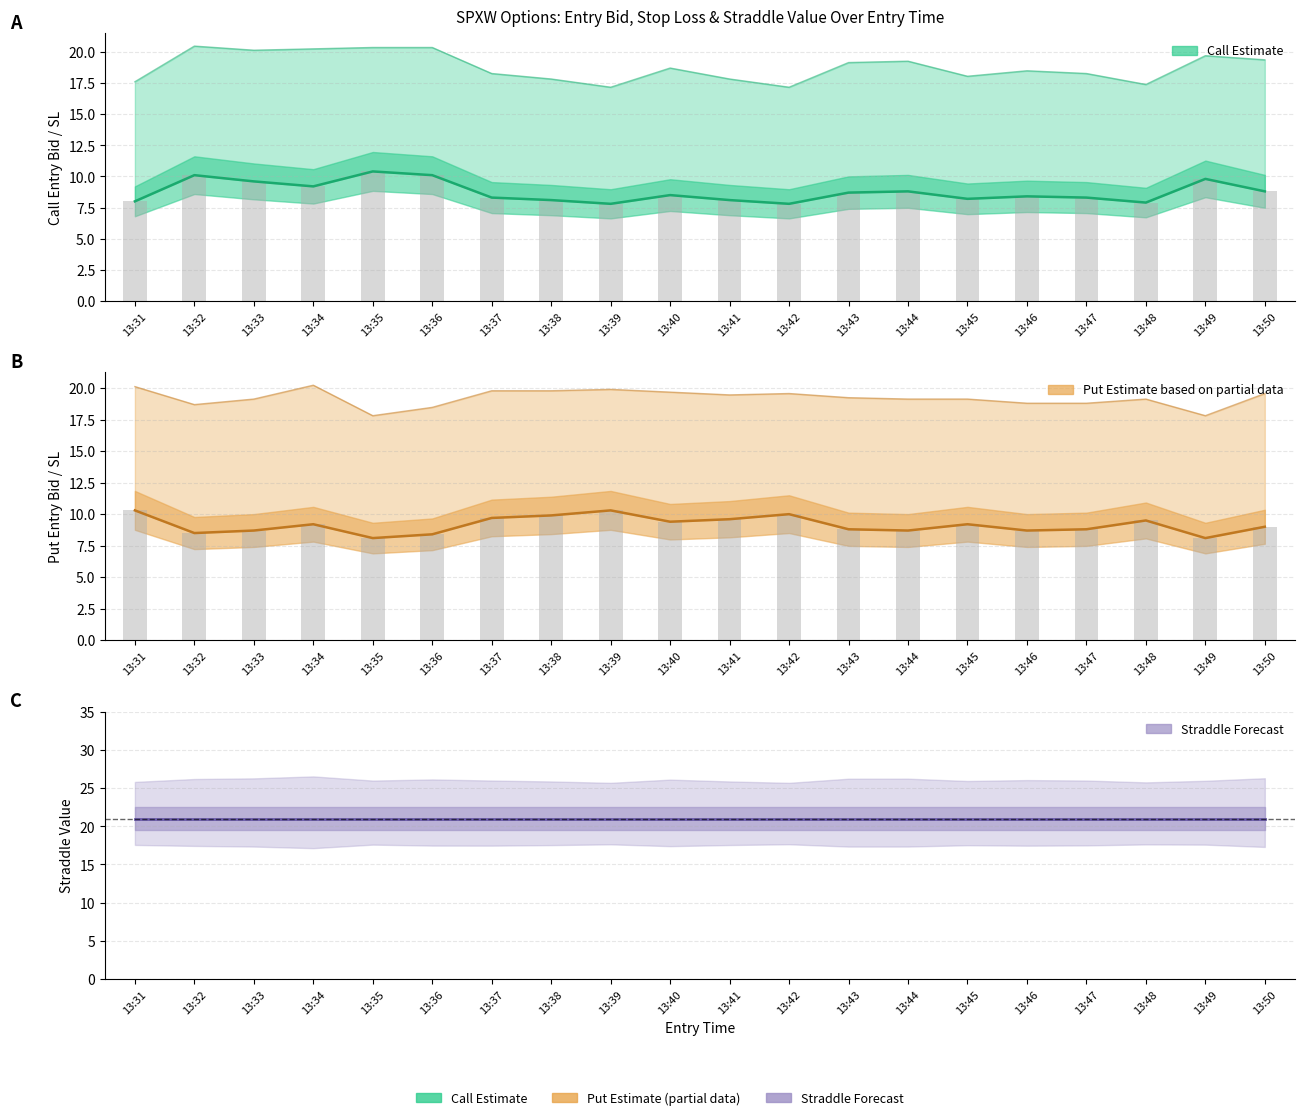

What is the difference between the second highest and minimum values in the entry_bid_C series?

2.3